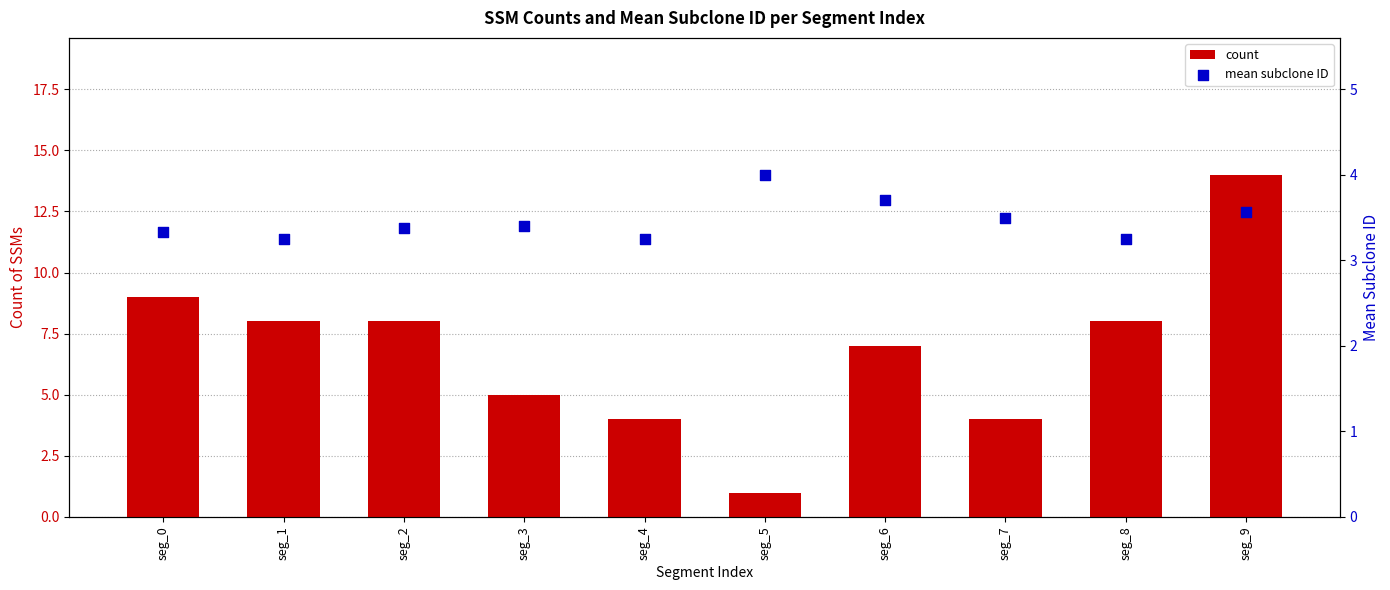

Which series contains the lowest Y value?

count